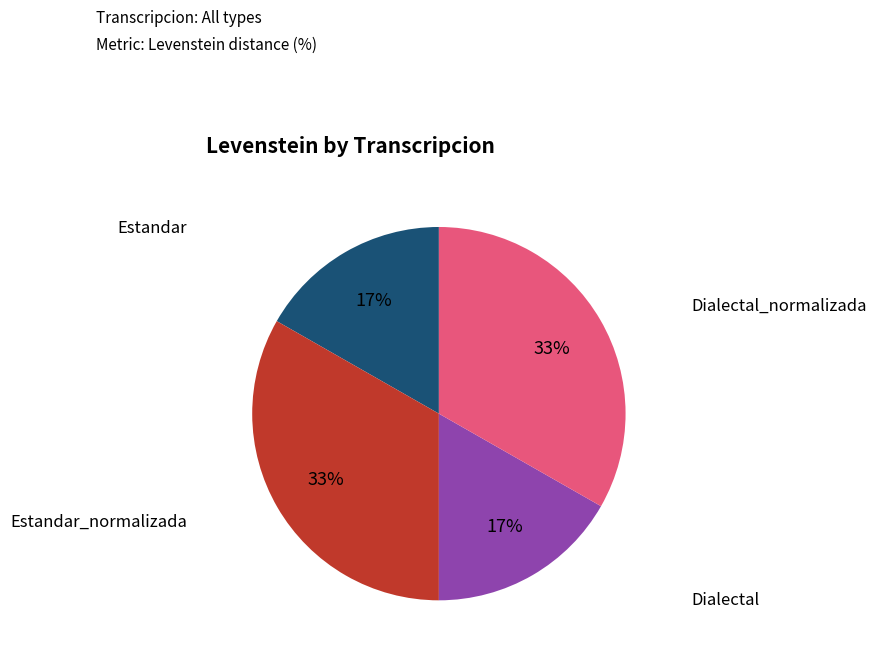

Is there a majority slice in this chart?

No